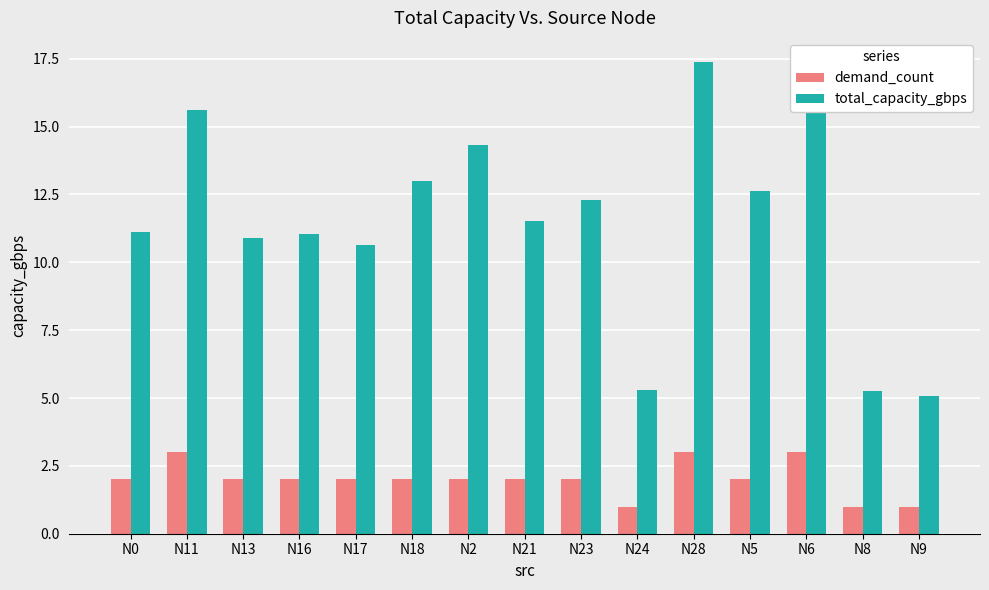

What is the lowest value of the demand_count series?

1.0